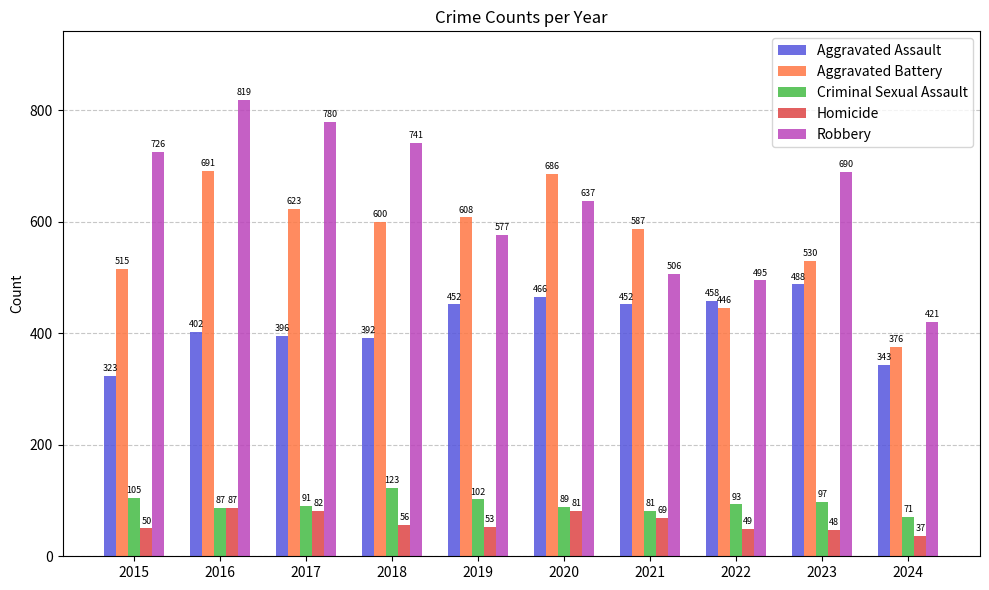

Rank the series at 2015 from lowest to highest value.

Homicide, Criminal Sexual Assault, Aggravated Assault, Aggravated Battery, Robbery